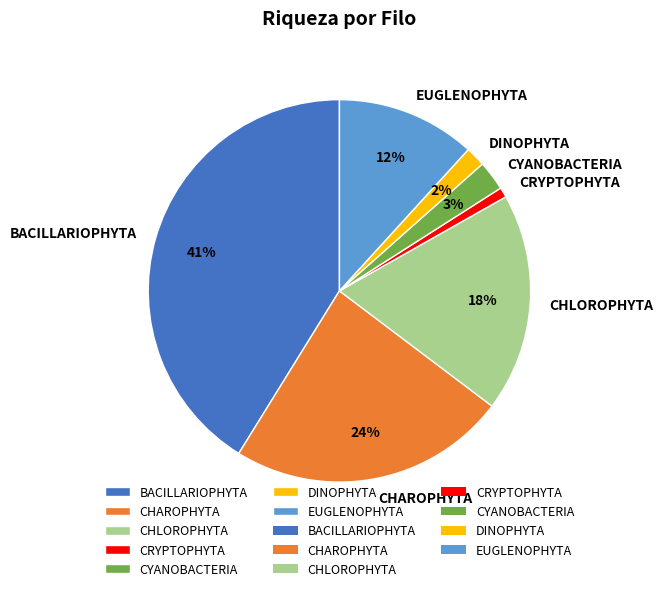

To the nearest percent, what percentage of the pie is CYANOBACTERIA?

3%